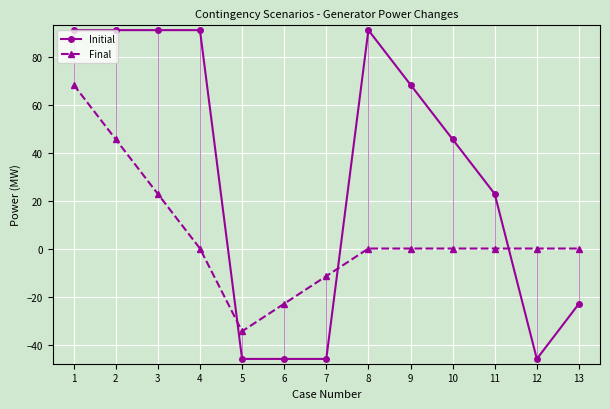

True or false: Initial and Final cross at least once.

True